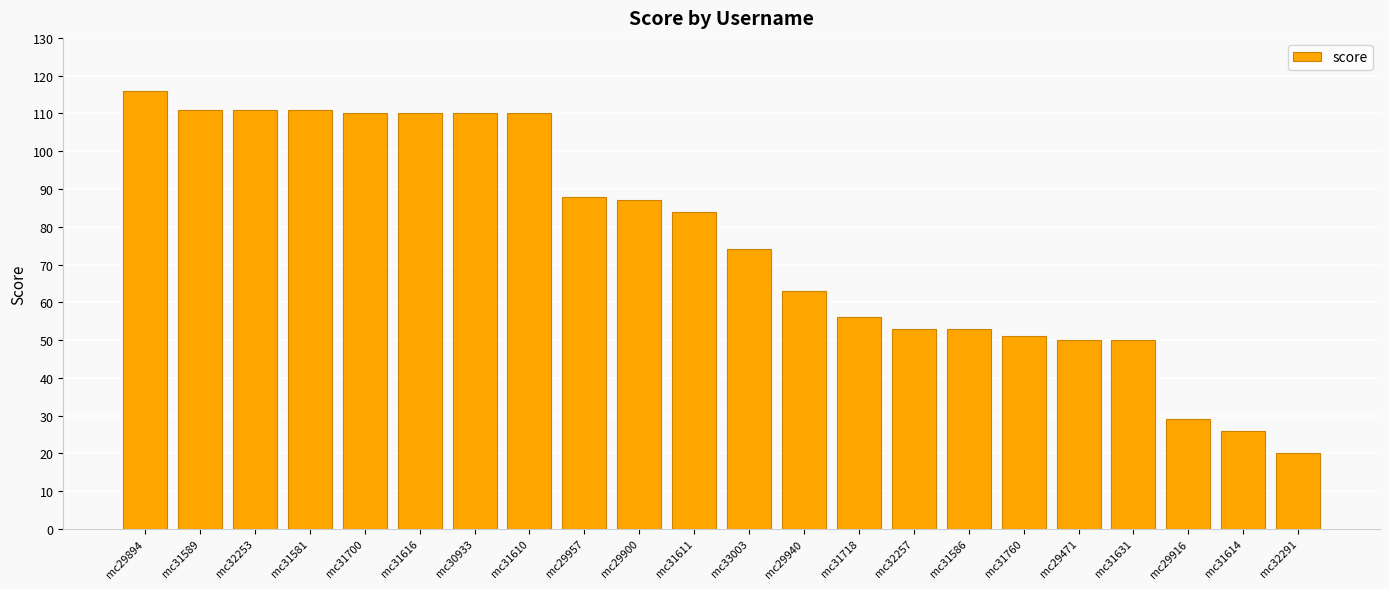

Reading right to left, transcribe all the data shown in this chart.

mc32291=20	mc31614=26	mc29916=29	mc31631=50	mc29471=50	mc31760=51	mc31586=53	mc32257=53	mc31718=56	mc29940=63	mc33003=74	mc31611=84	mc29900=87	mc29957=88	mc31610=110	mc30933=110	mc31616=110	mc31700=110	mc31581=111	mc32253=111	mc31589=111	mc29894=116